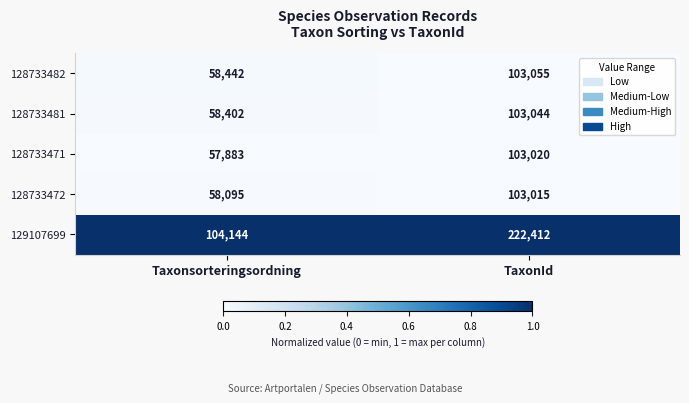

Is it true that 128733481 equals 82716 at Taxonsorteringsordning?

False